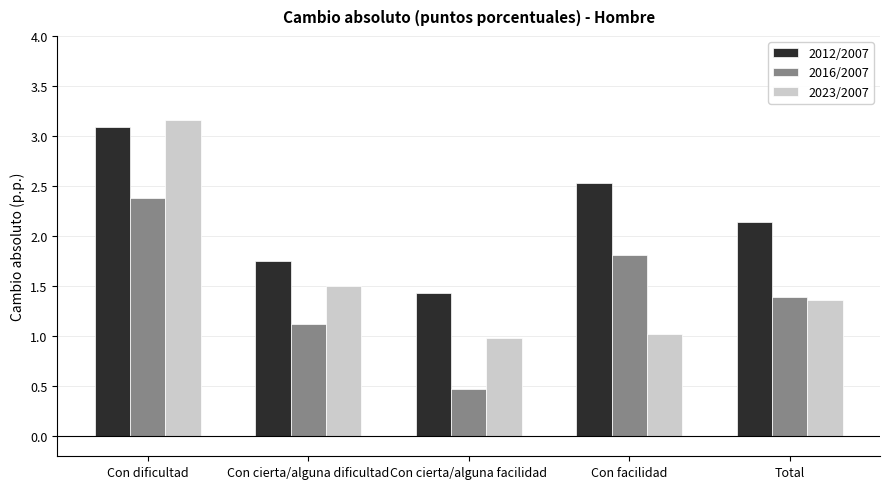

At which category does the chart reach its peak across all series?

Con dificultad